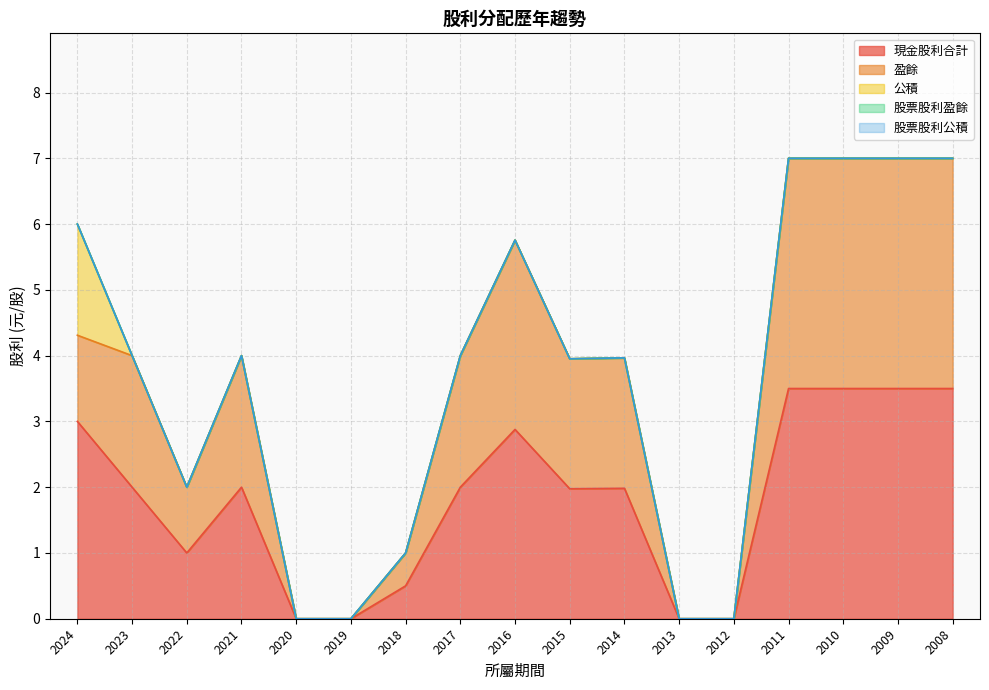

Which series has the largest total across all categories?

現金股利合計